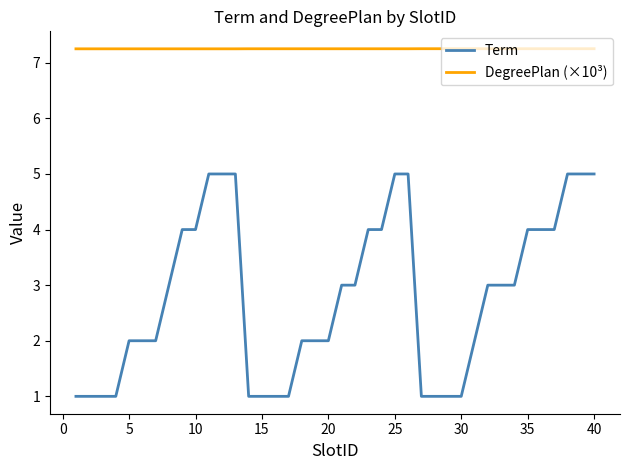

Which series has the widest spread of values?

Term